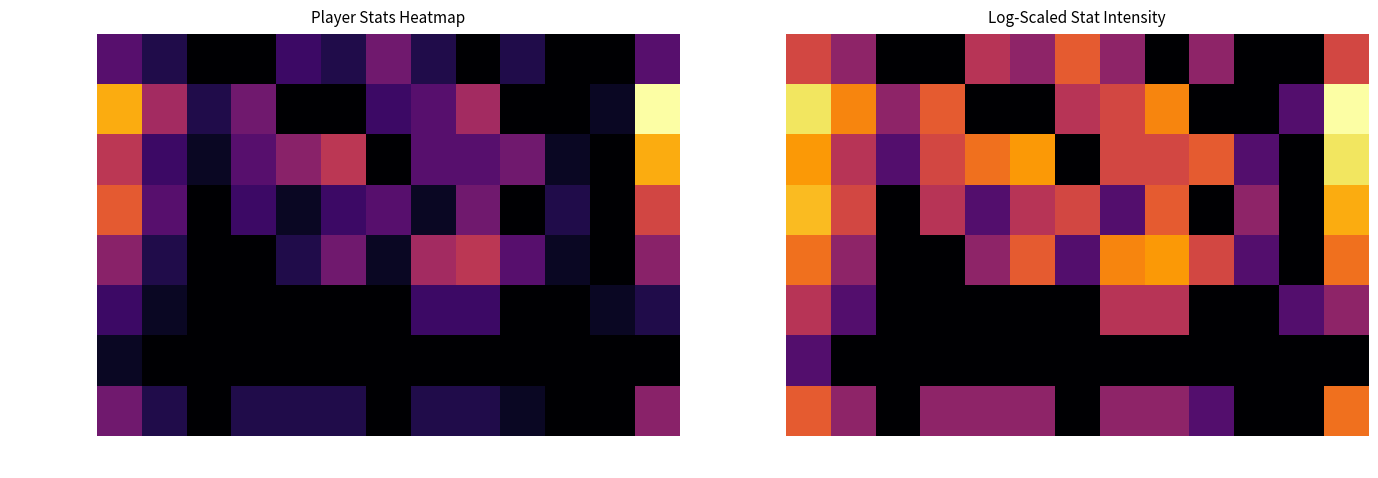

True or false: D. Dawson has a value of -0.4 at REB.

False